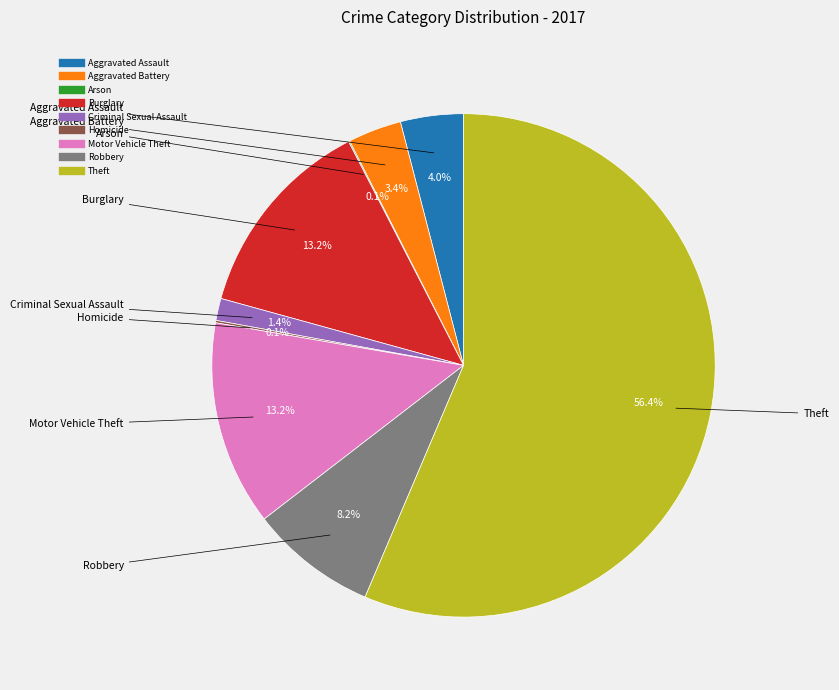

Which has a higher value, Burglary or Aggravated Assault?

Burglary